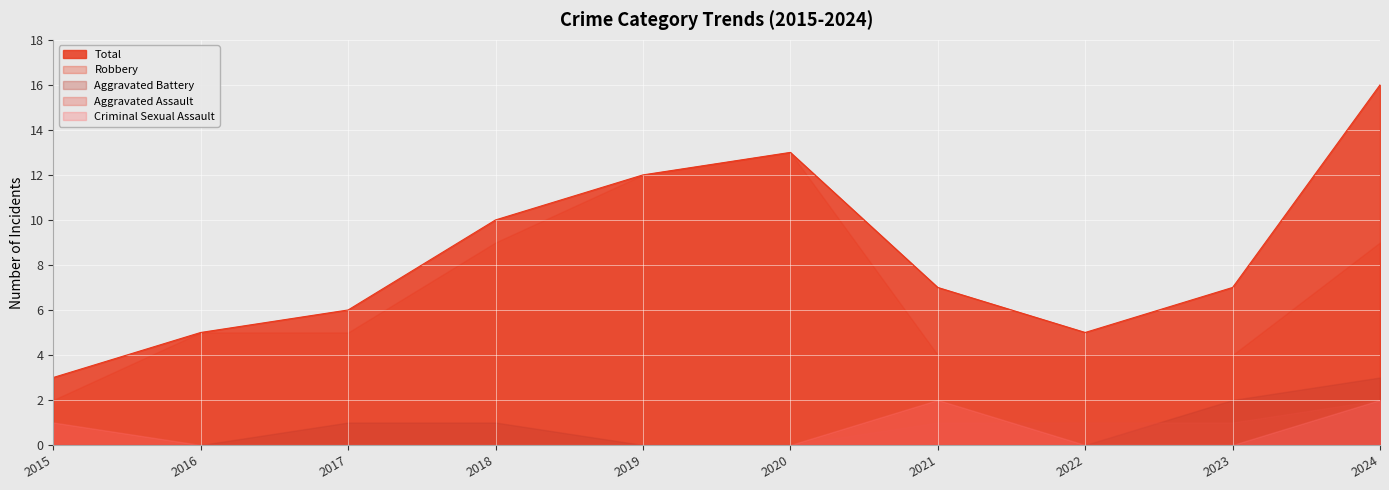

What is the value of the Aggravated Battery point at the 4th from the left?

1